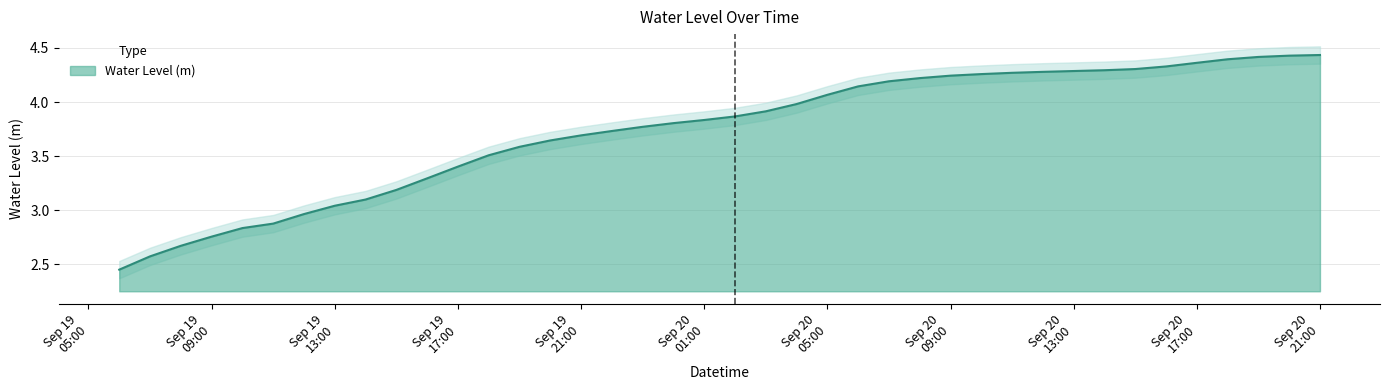

Read the value at Sep 20 17:00.

4.4